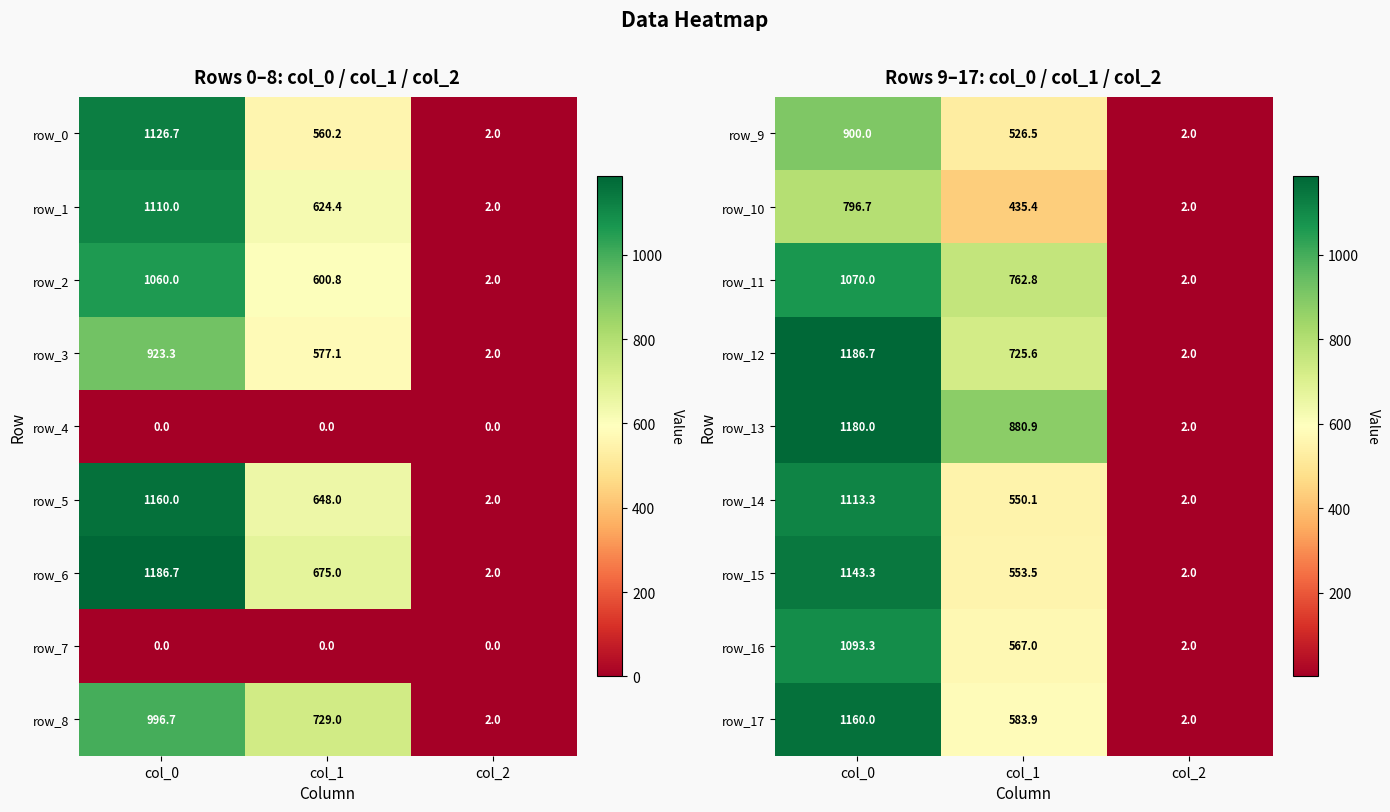

The row_15 series shows 553.5 at col_1. True or false?

True